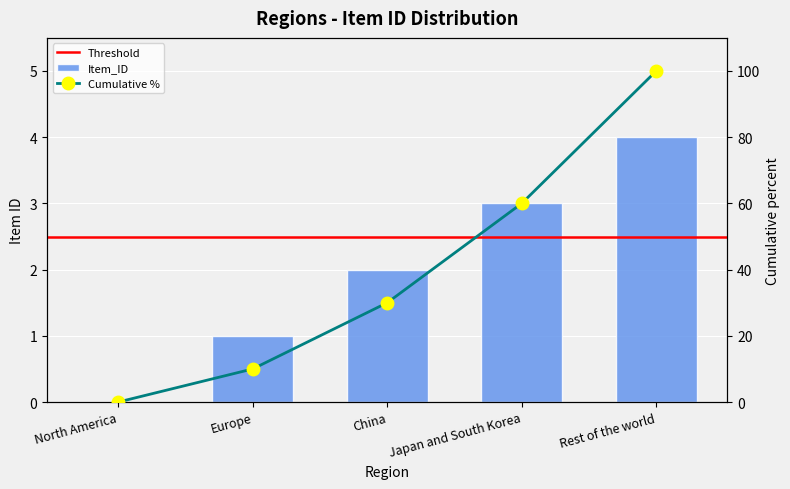

Which category has the lowest value across all series?

North America